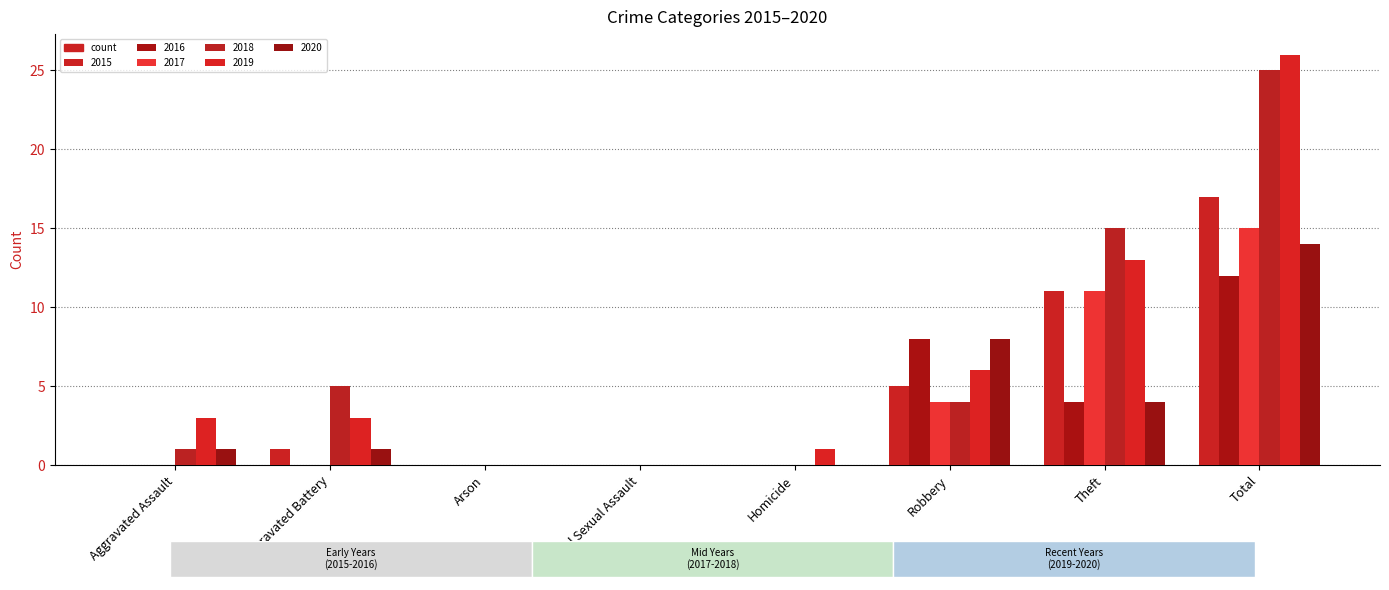

How many distinct data groups are displayed?

6